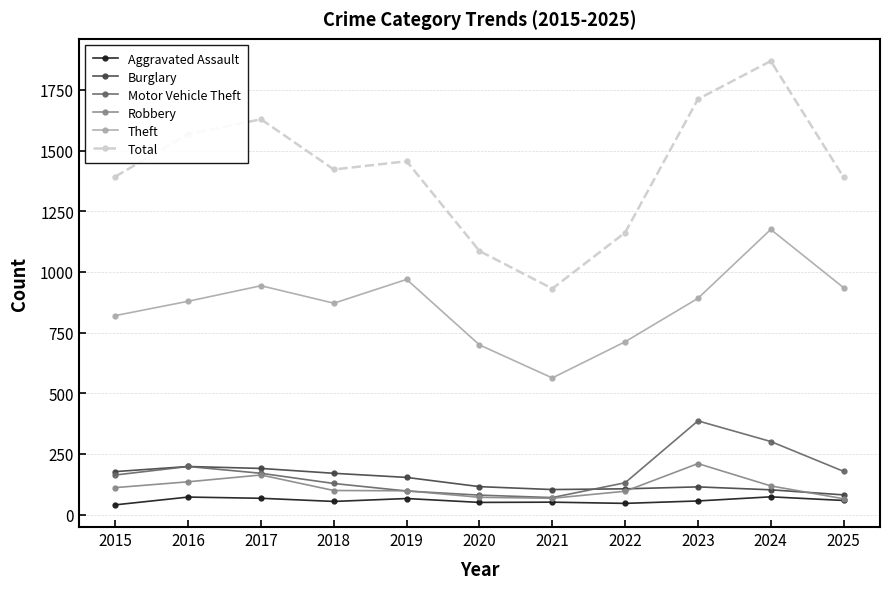

At which label does Robbery first exceed 99?

2015